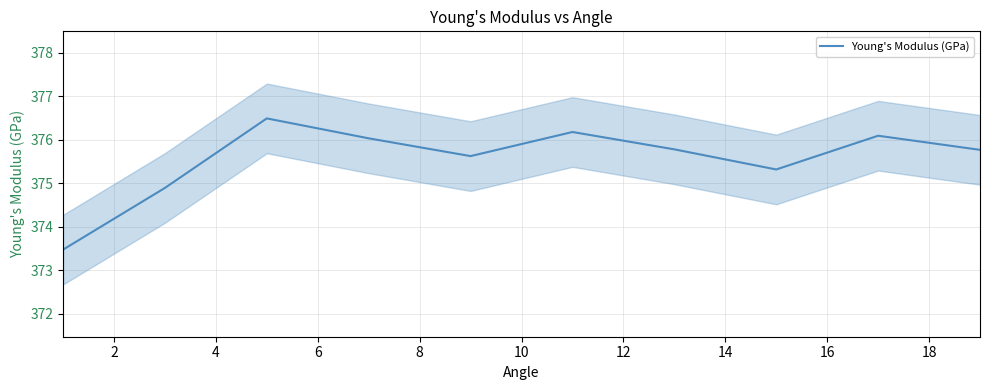

Count the number of categories in the chart.

10